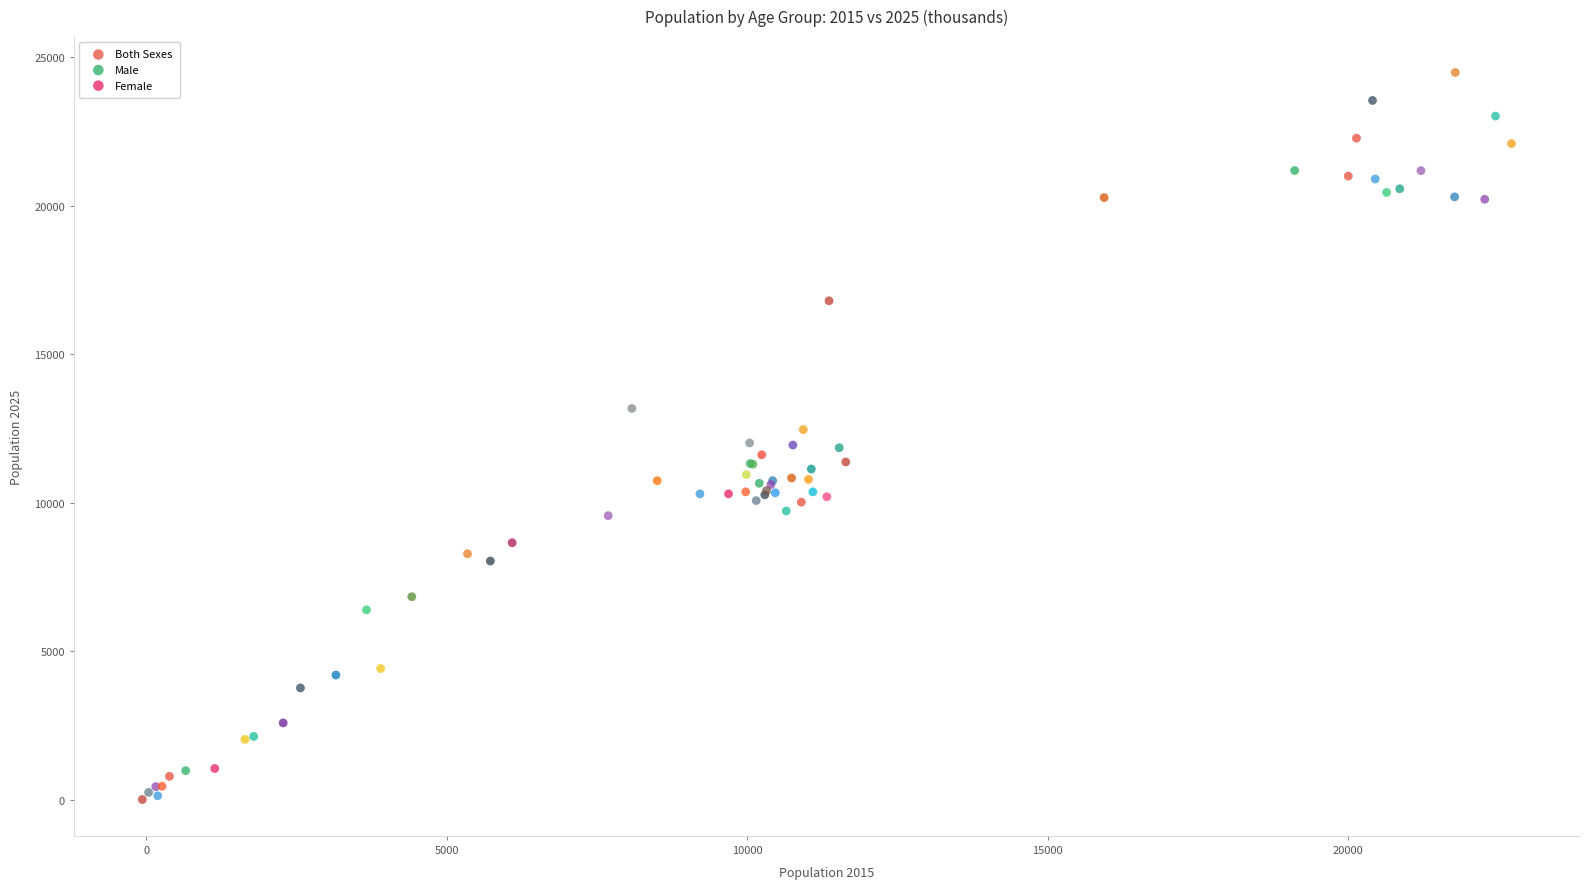

Which series has the largest Y range (max minus min)?

Both Sexes